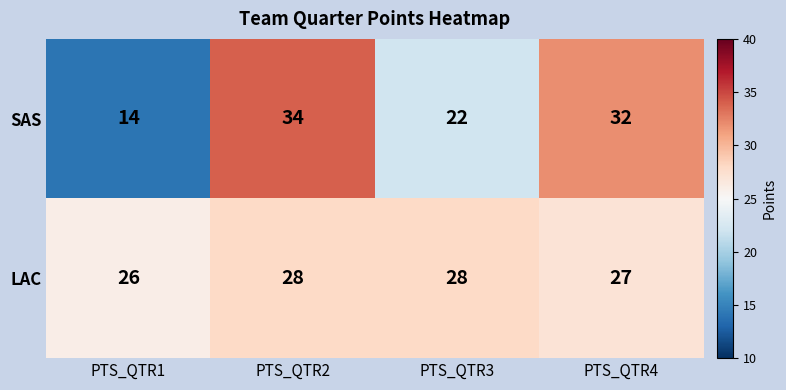

Is it true that LAC equals 15 at PTS_QTR4?

False